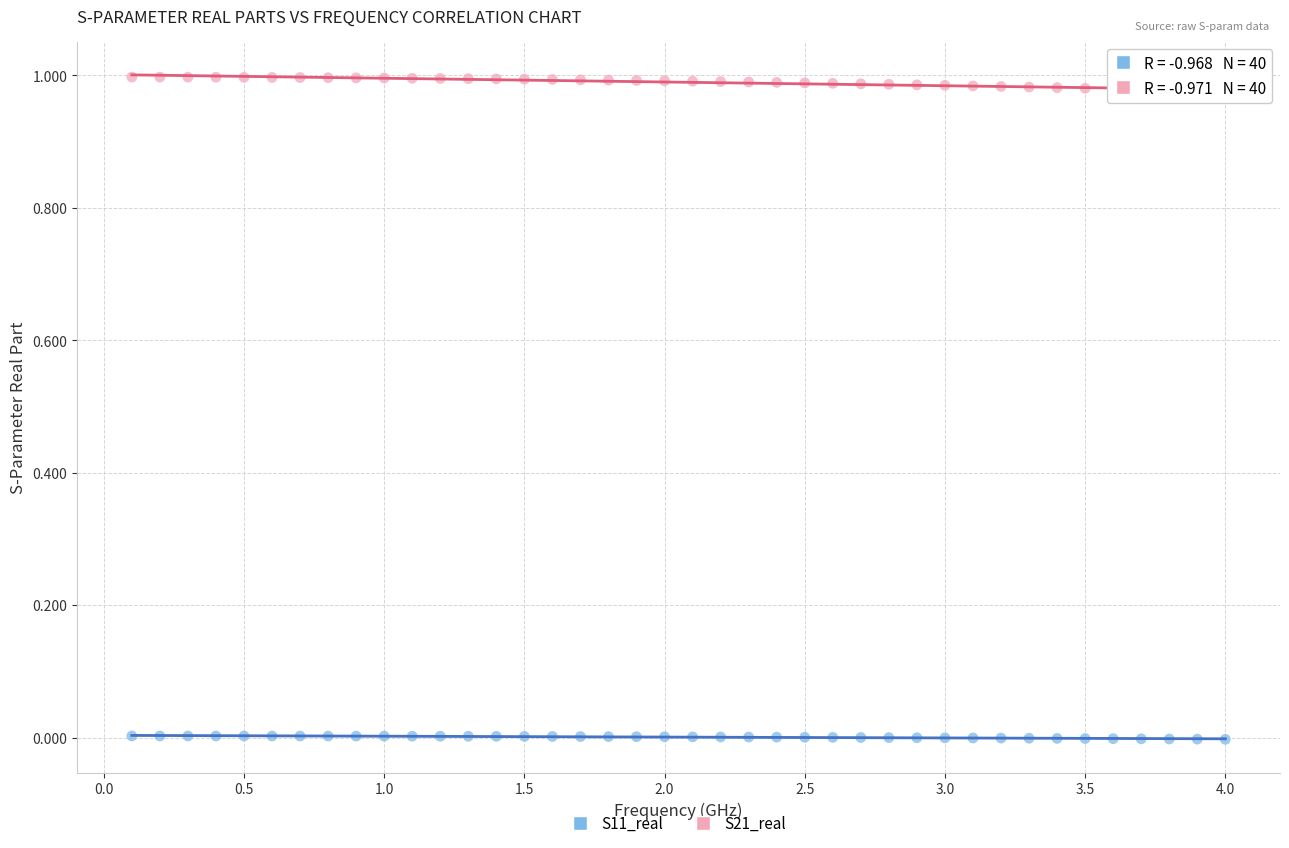

Which series has the largest Y range (max minus min)?

S21_real